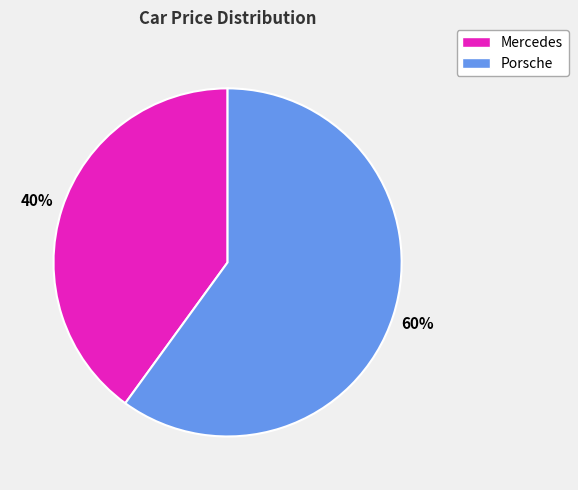

Which slice represents more than half of the pie?

Porsche